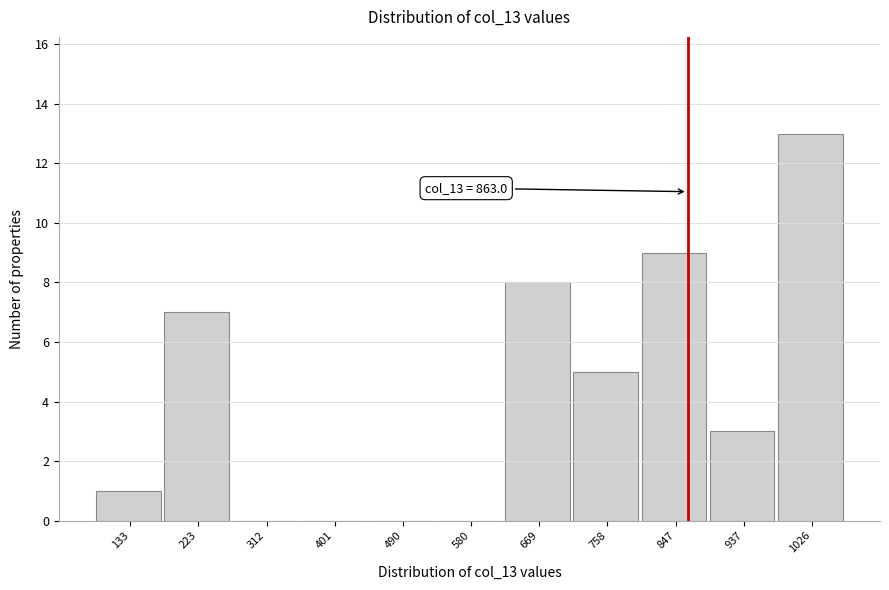

Which range on the x-axis has the tallest bar?

980 to 1070